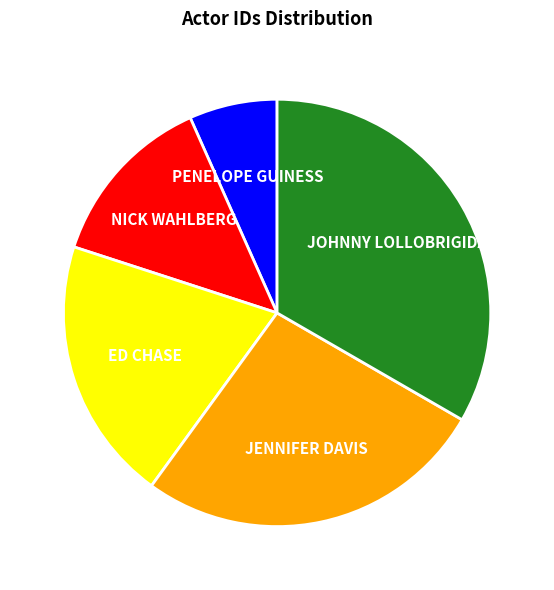

Do ED CHASE and NICK WAHLBERG together represent more than half of the pie?

No